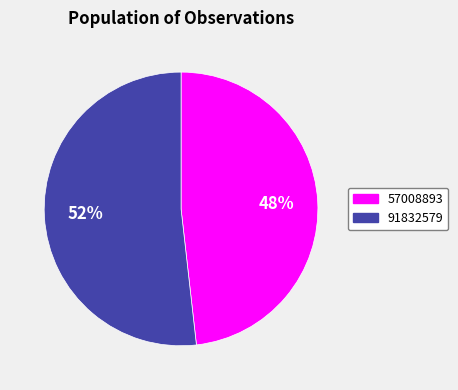

True or false: 91832579 accounts for 52% of the total.

True